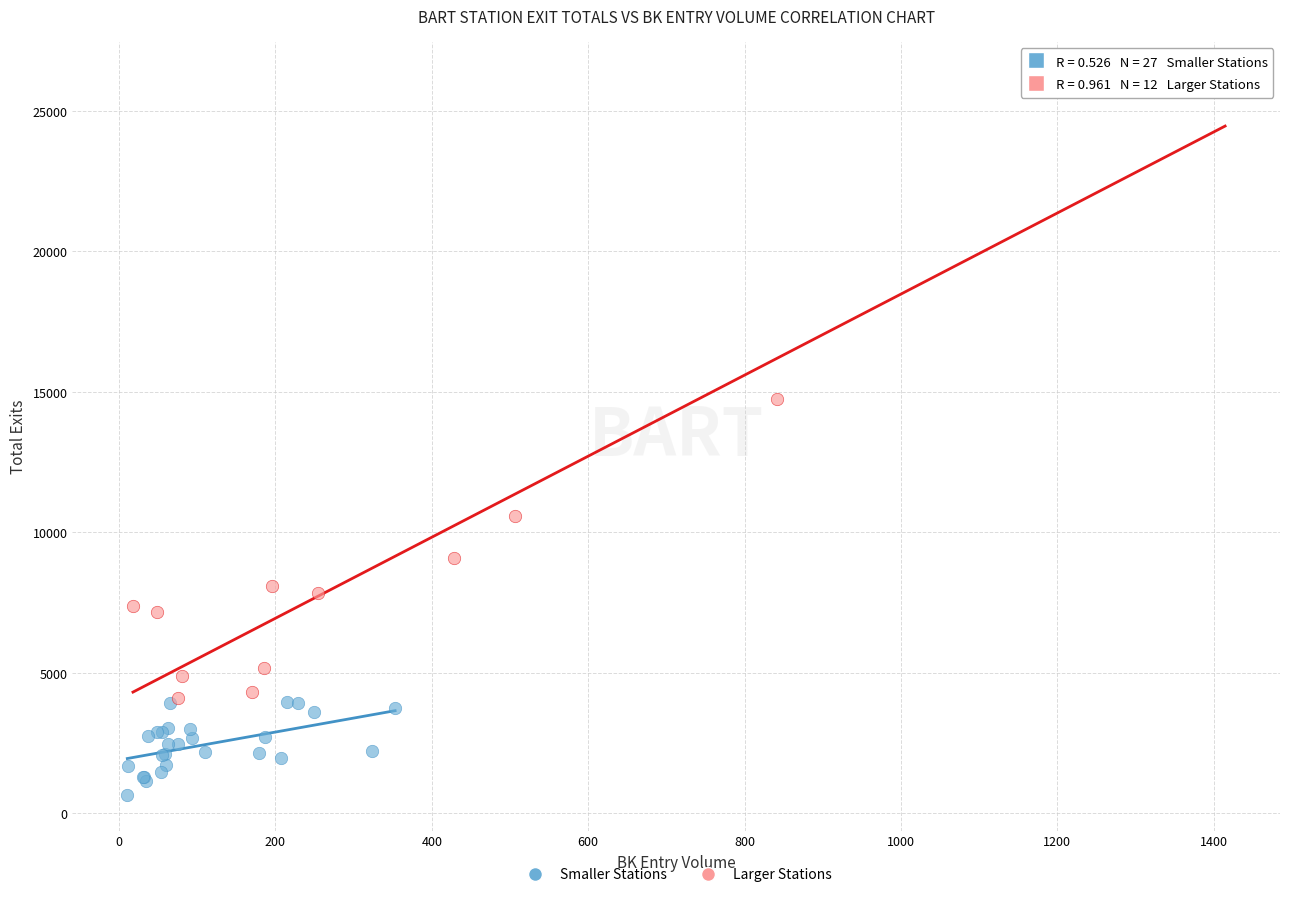

Which series contains the lowest Y value?

Smaller Stations